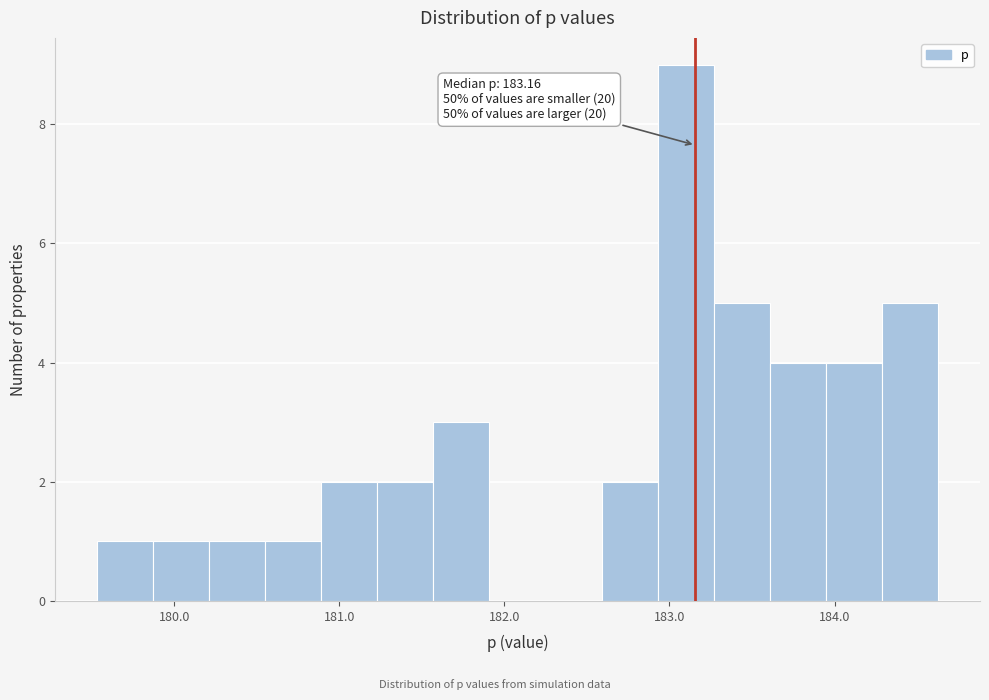

Read against the x-axis, roughly where is the centre of the tallest bar?

183.1